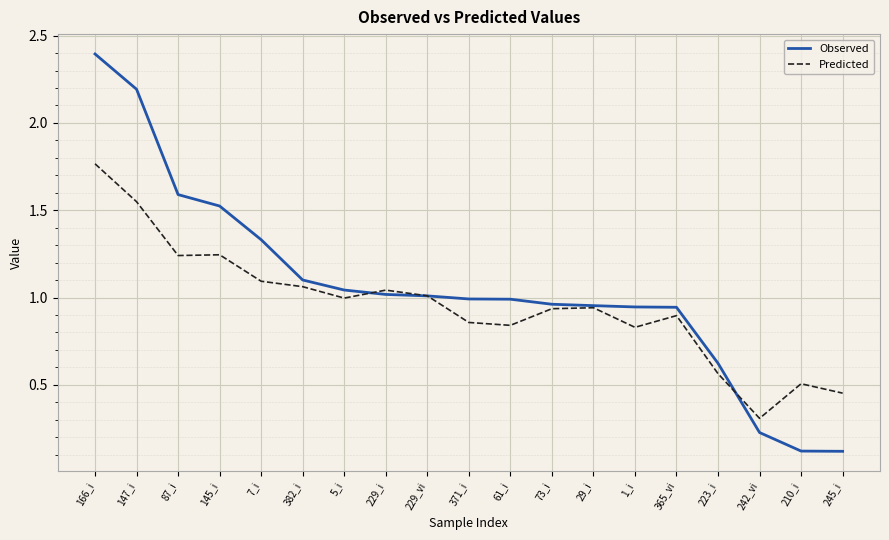

What position from the right is 145_i?

16